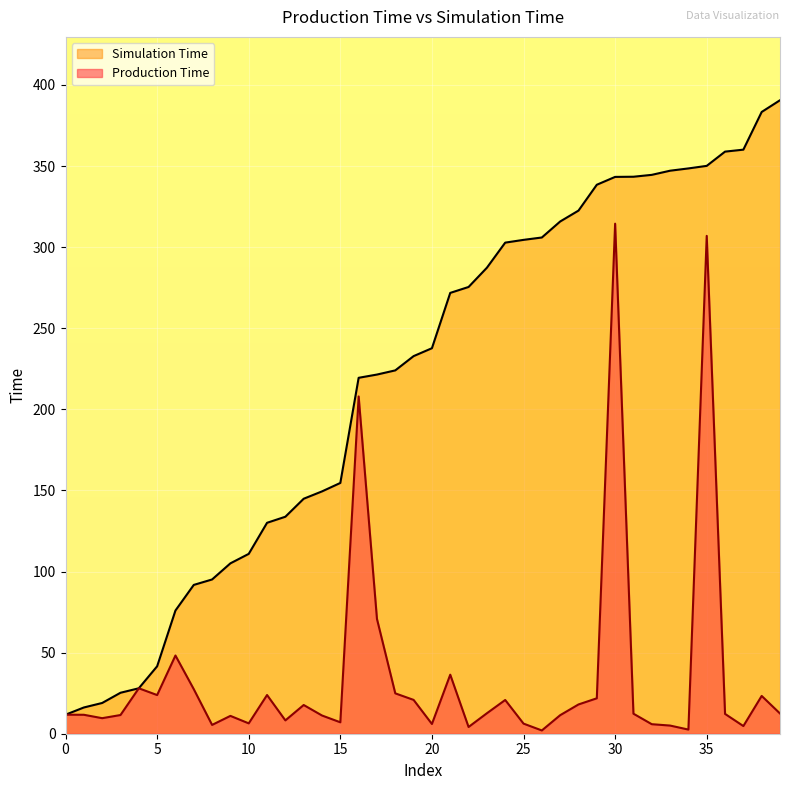

At which label does Production Time first exceed 12?

4